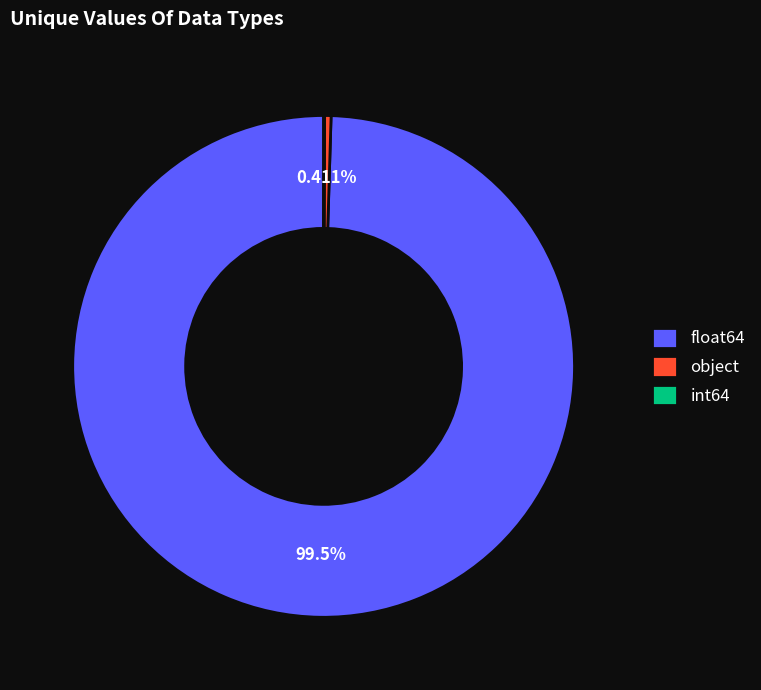

What is the majority slice?

float64